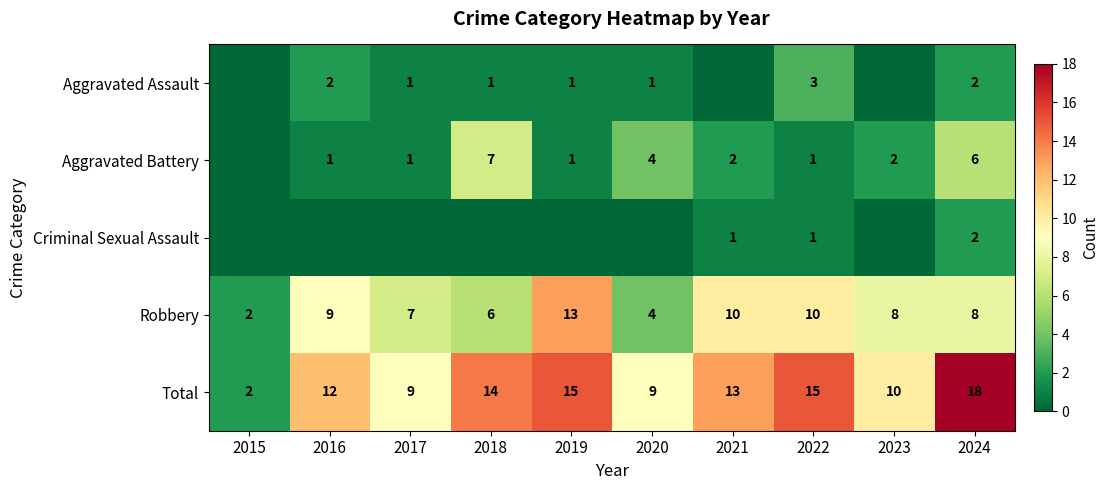

At which category is the sum across all series the highest?

2024